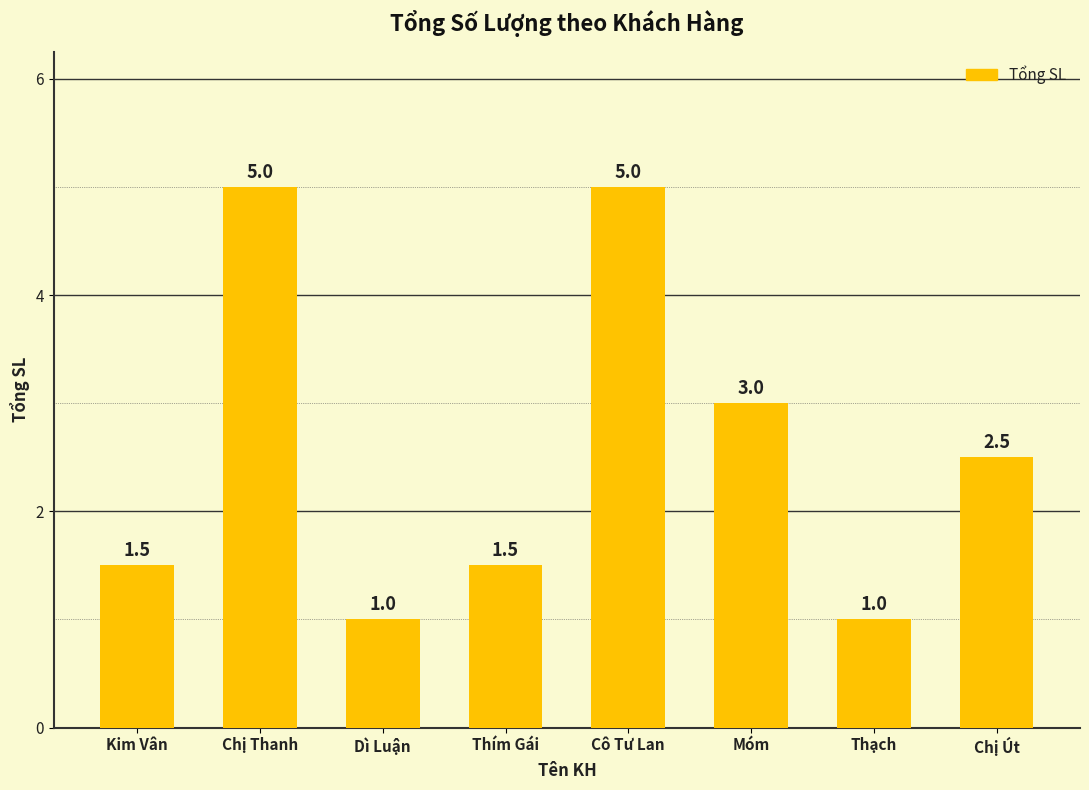

Reading left to right, transcribe all the data shown in this chart.

Kim Vân=1.5	Chị Thanh=5.0	Dì Luận=1.0	Thím Gái=1.5	Cô Tư Lan=5.0	Móm=3.0	Thạch=1.0	Chị Út=2.5